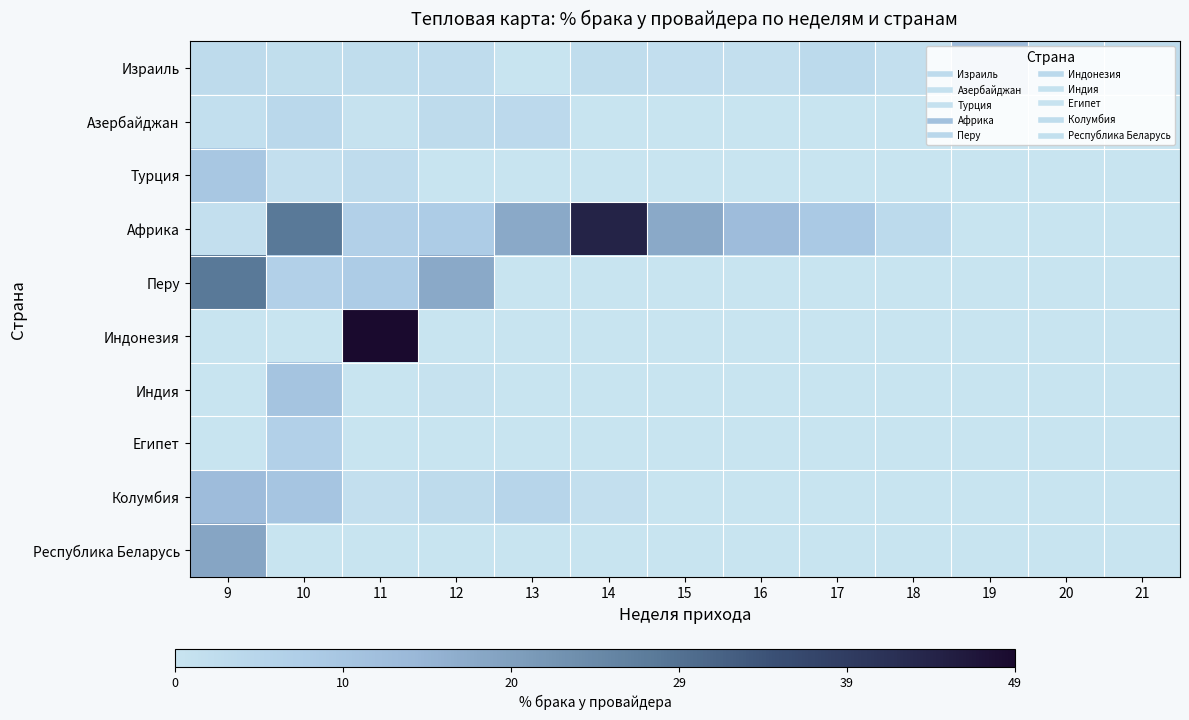

Which series has the largest range (max minus min)?

Индонезия